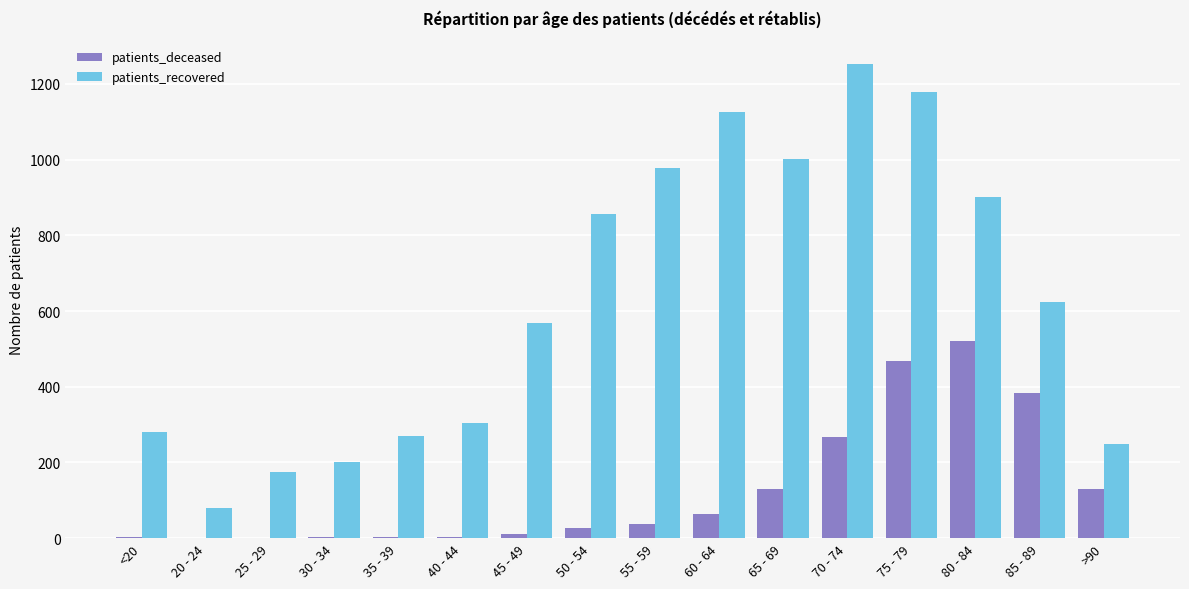

Which series has the largest total across all categories?

patients_recovered